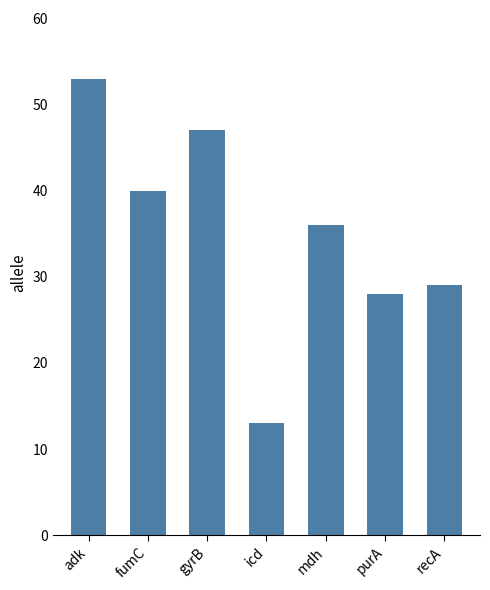

What is the smallest value displayed?

13